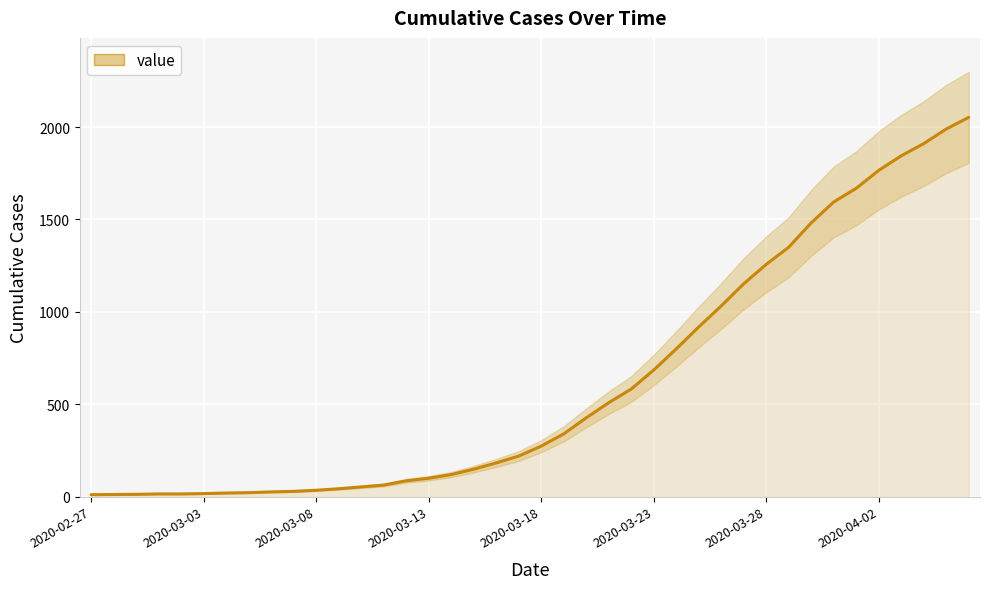

What is the difference between the maximum and minimum values?

2043